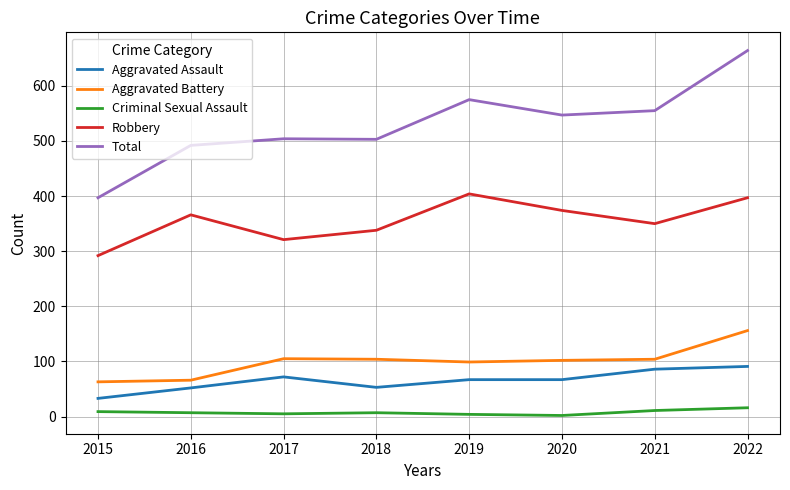

What is the difference between the maximum and minimum values in the Aggravated Assault series?

58